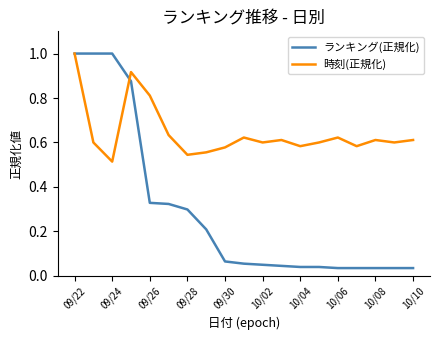

Which series has the largest total across all categories?

時刻(正規化)